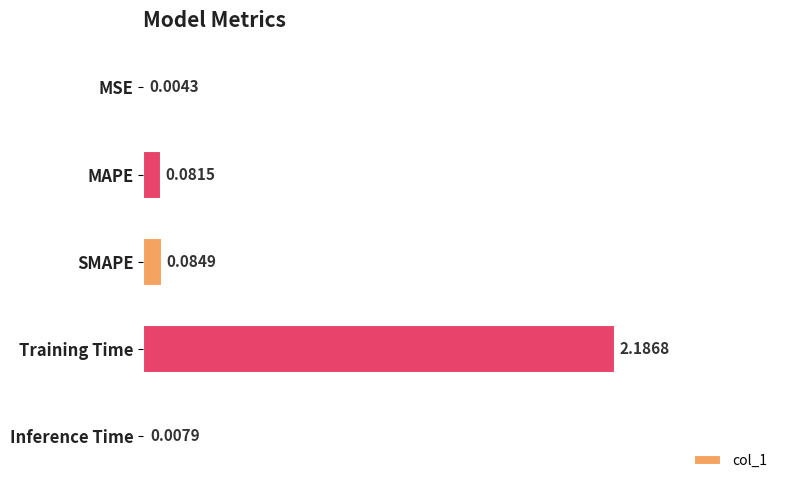

At which label is the value closest to 1?

SMAPE